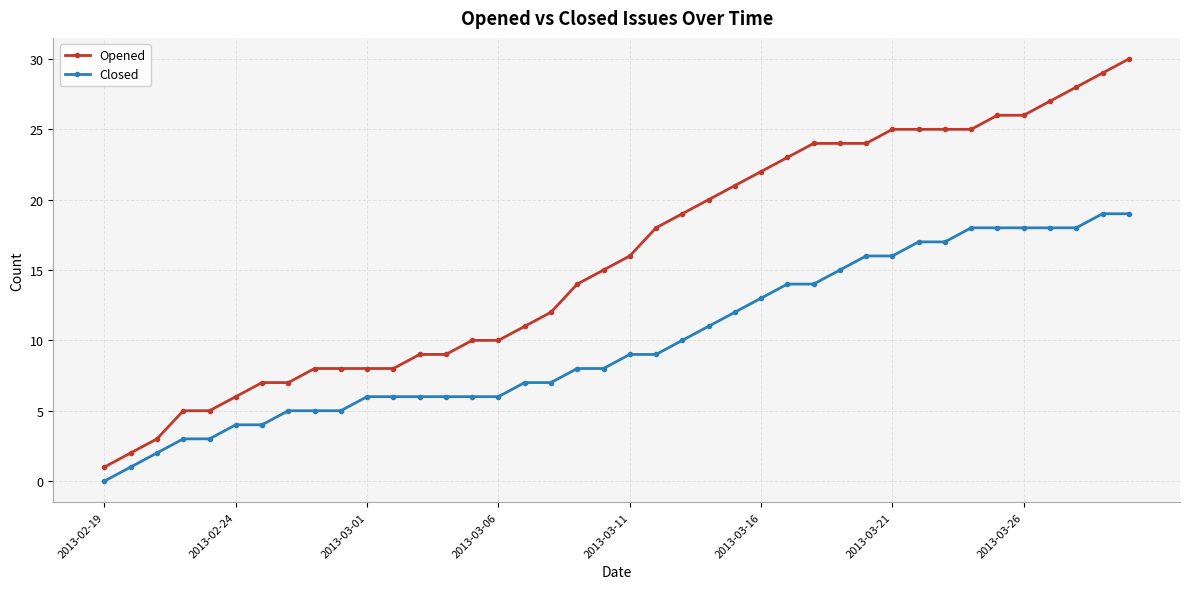

What is the greatest value displayed?

30